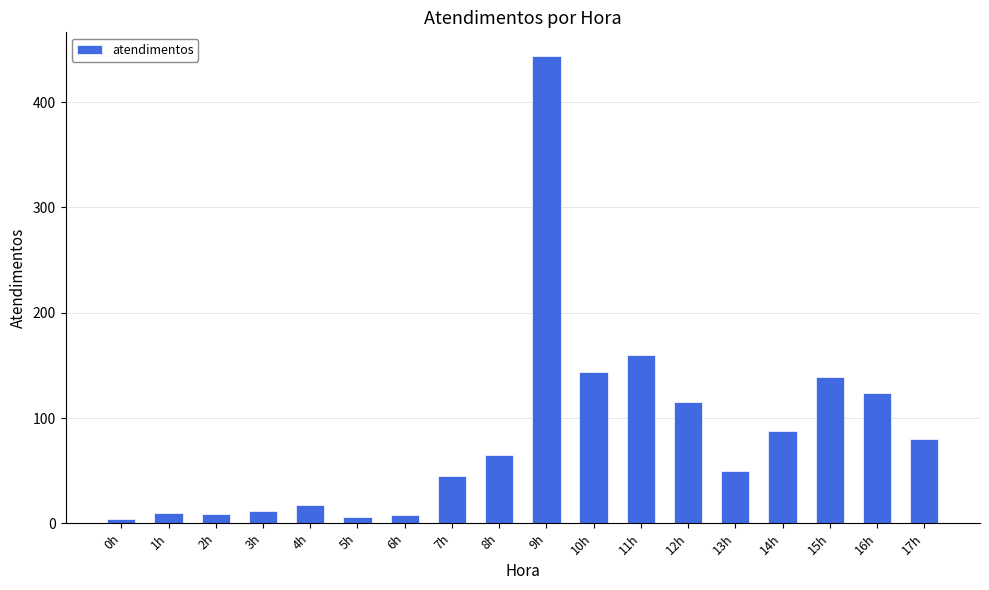

What is the sum of all values?

1520